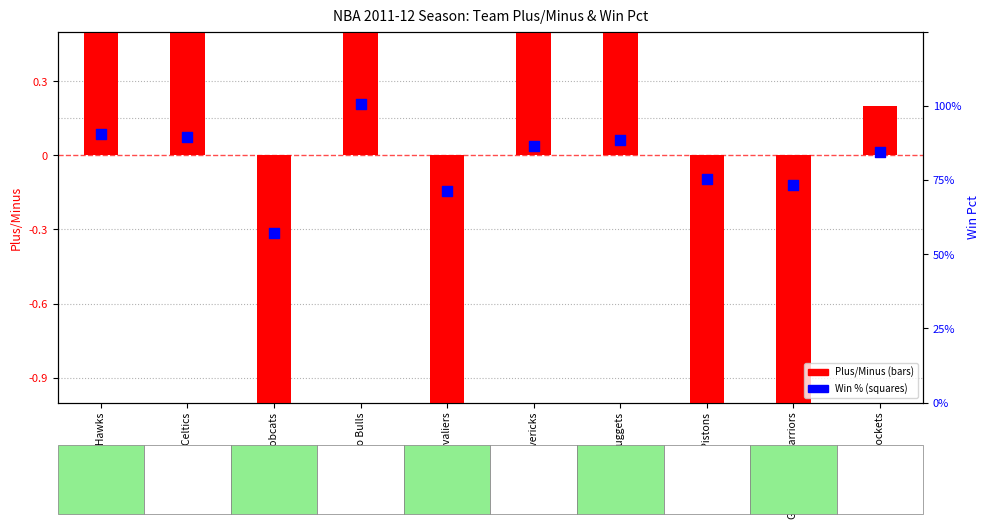

At how many categories does at least one series exceed -4?

10